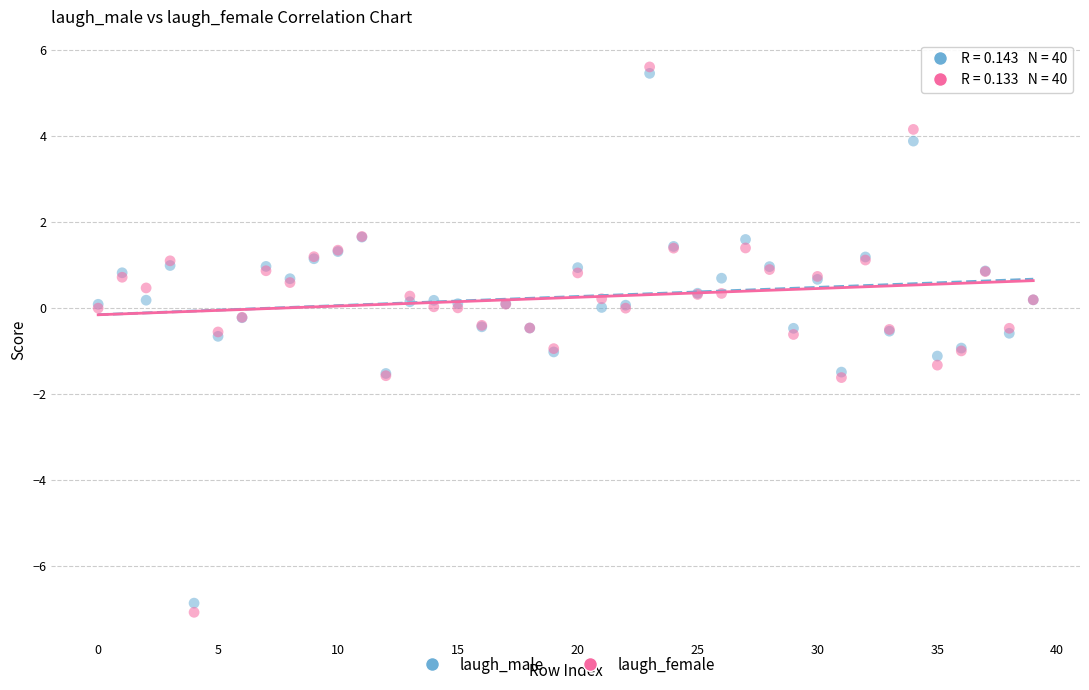

Which series has the largest Y range (max minus min)?

laugh_female